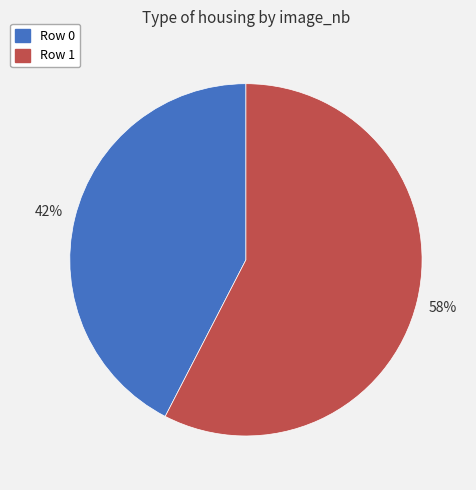

Does any single category account for the majority?

Yes